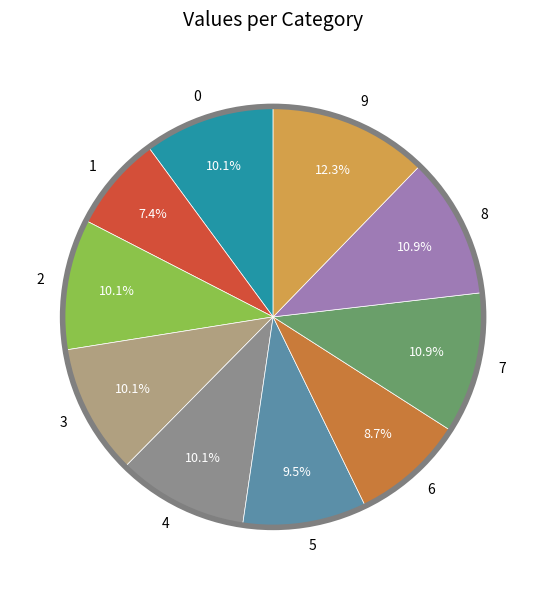

What percentage do 4 and 3 together represent?

20.2%